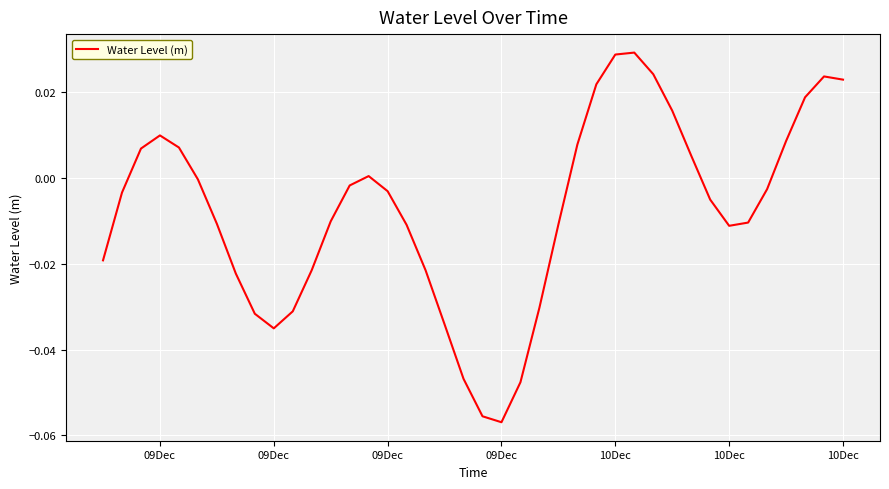

Is this an area chart (filled region under the line)?

No